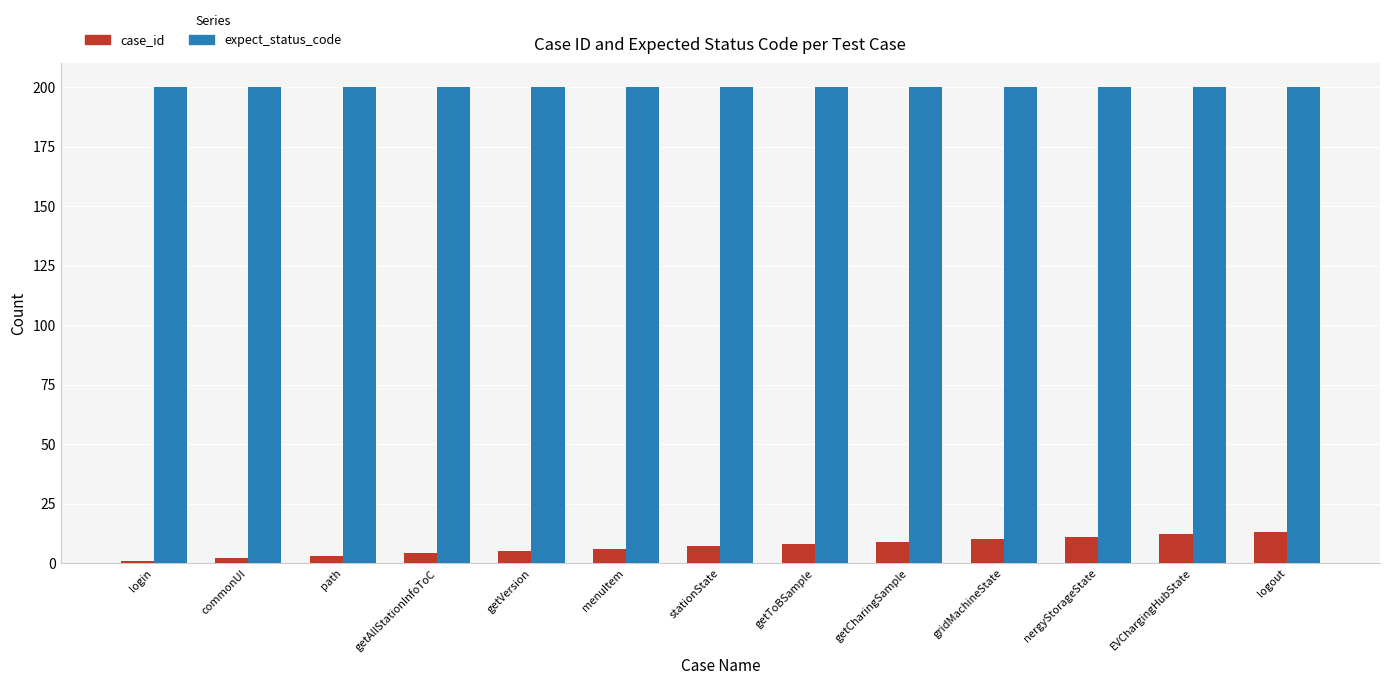

What is the maximum value shown in the chart?

200